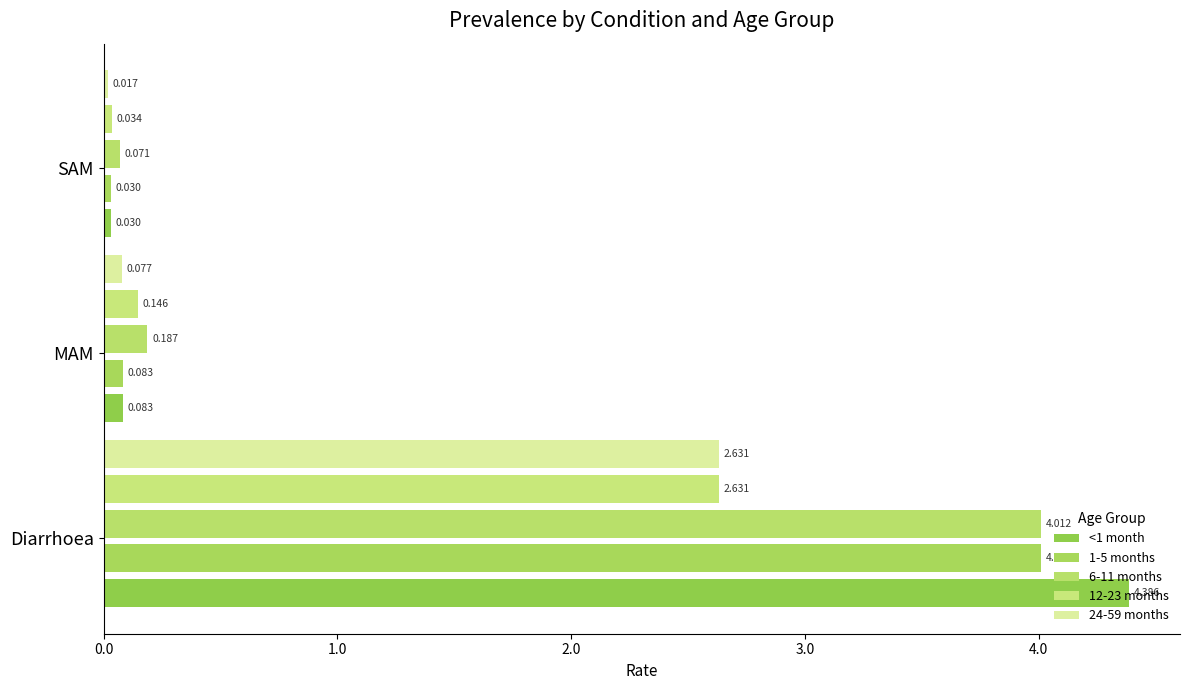

What is the minimum value for 6-11 months?

0.1